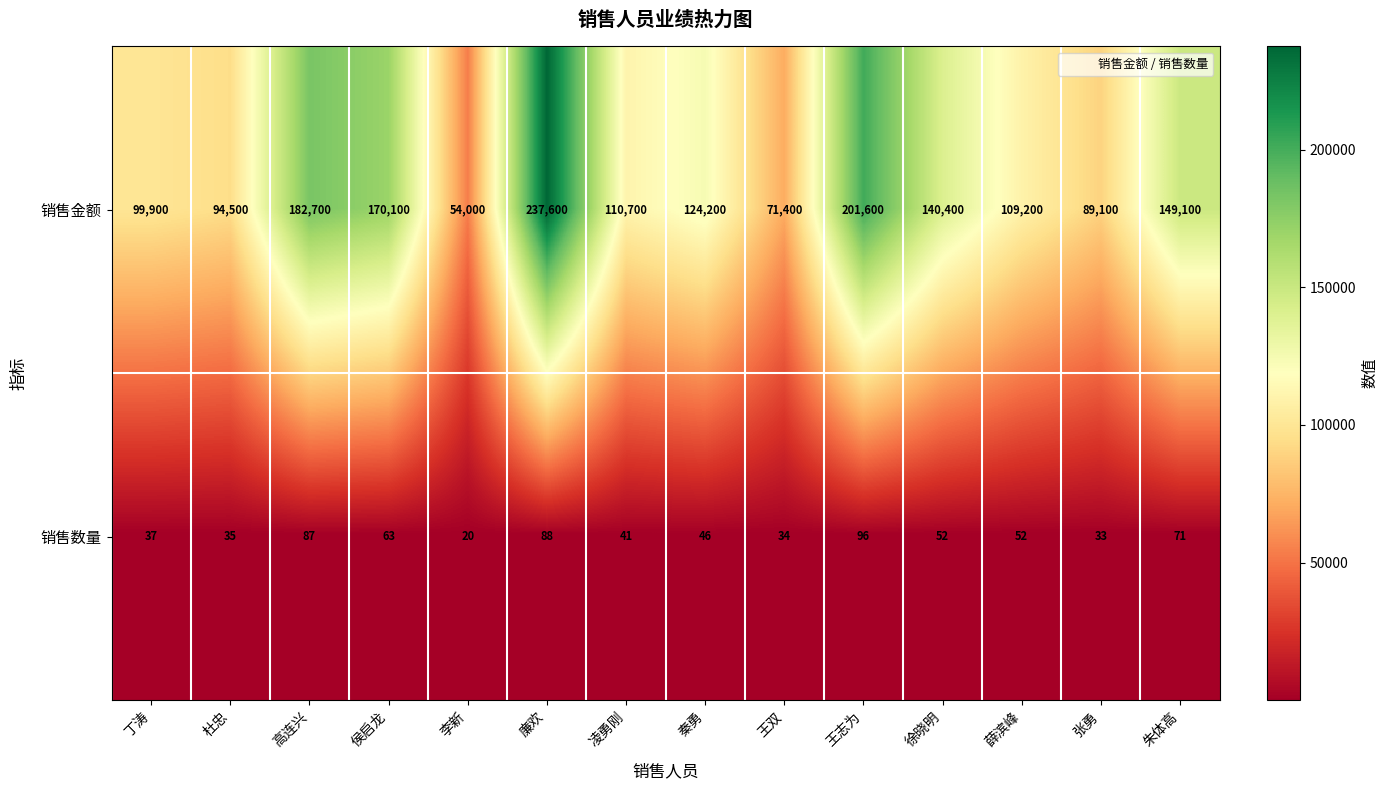

Rank the series at 高连兴 from highest to lowest value.

销售金额, 销售数量